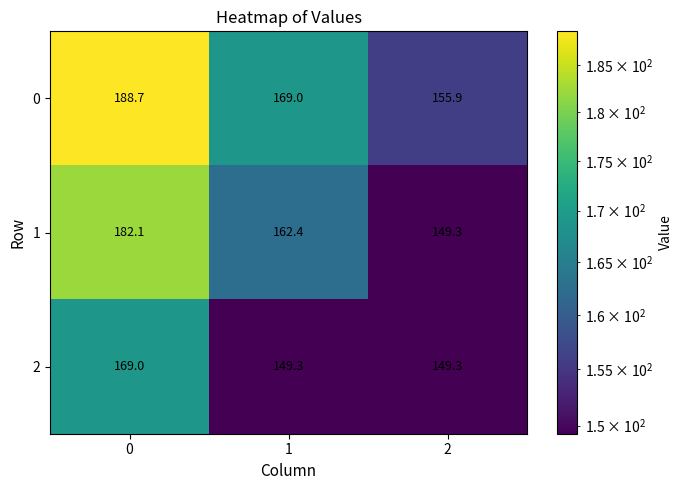

Rank the series by their average value, from lowest to highest.

2, 1, 0